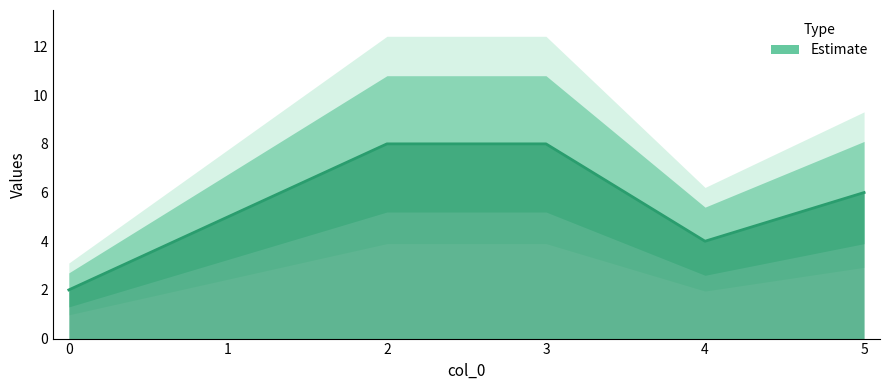

Approximately how many times larger is the value at 2 compared to 4?

2.0